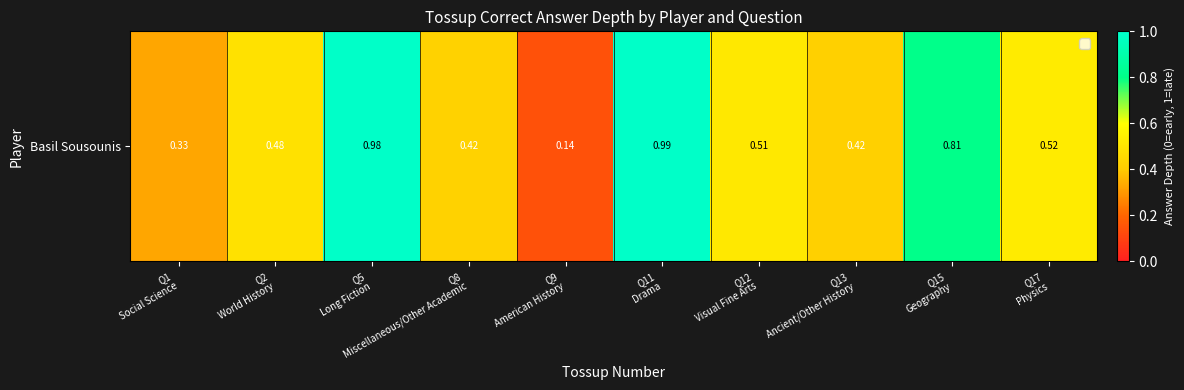

What is the sum of all values?

5.6